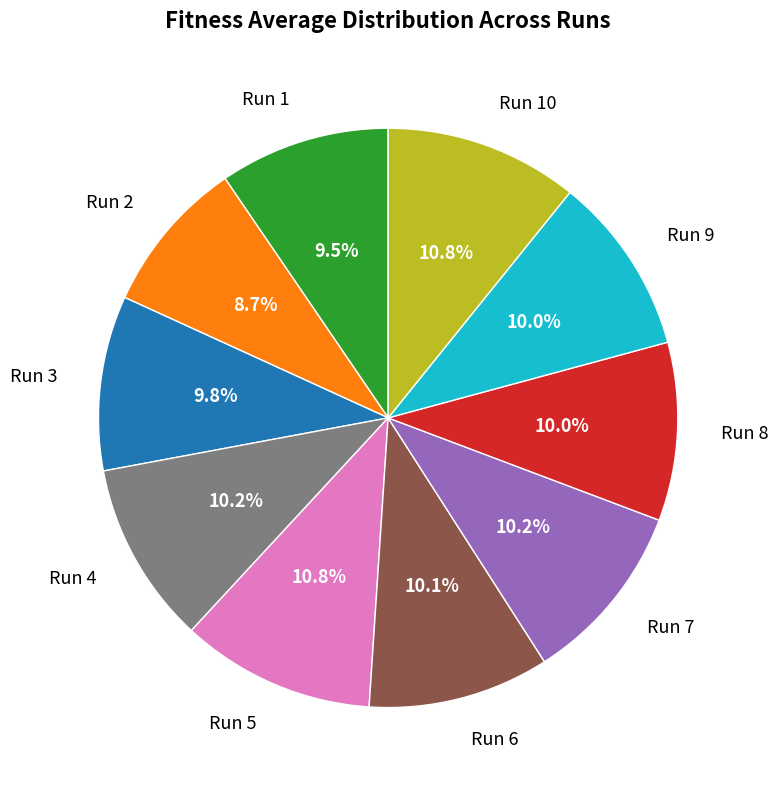

True or false: Run 9 accounts for 23% of the total.

False